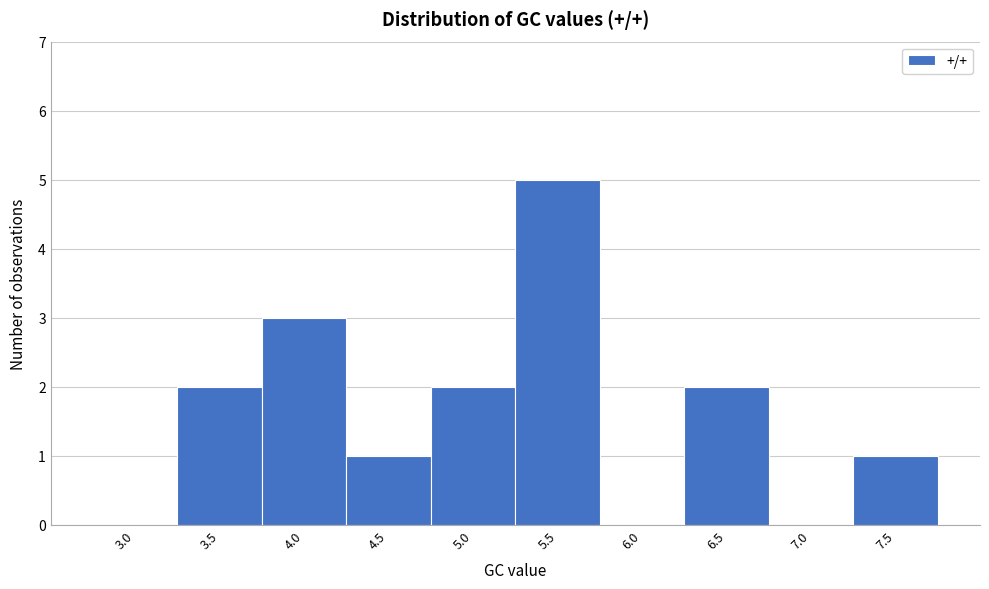

Reading left to right, extract all data points from this chart.

3.0=0	3.5=2	4.0=3	4.5=1	5.0=2	5.5=5	6.0=0	6.5=2	7.0=0	7.5=1